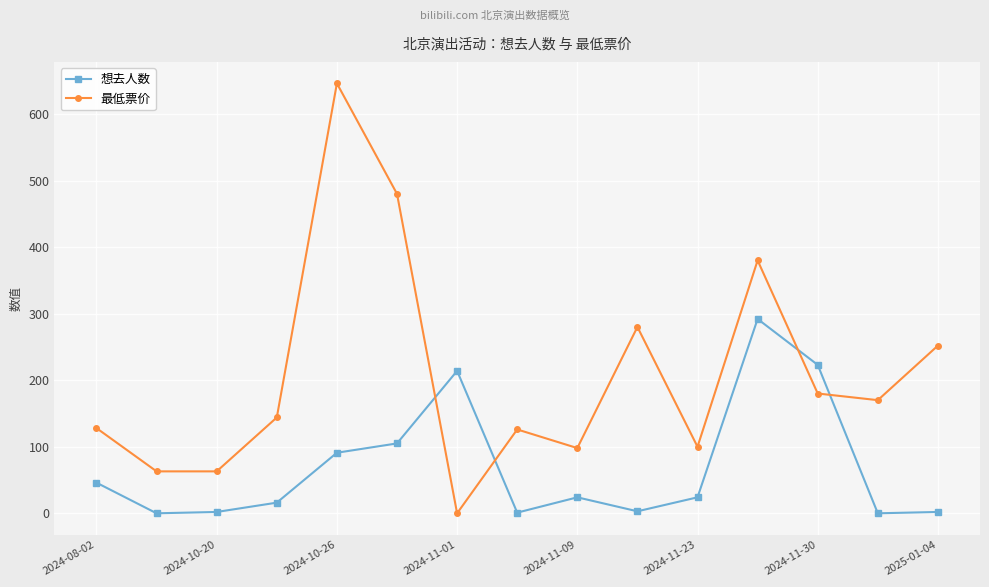

In 想去人数, how many points are lower than both neighbors (excluding endpoints)?

4